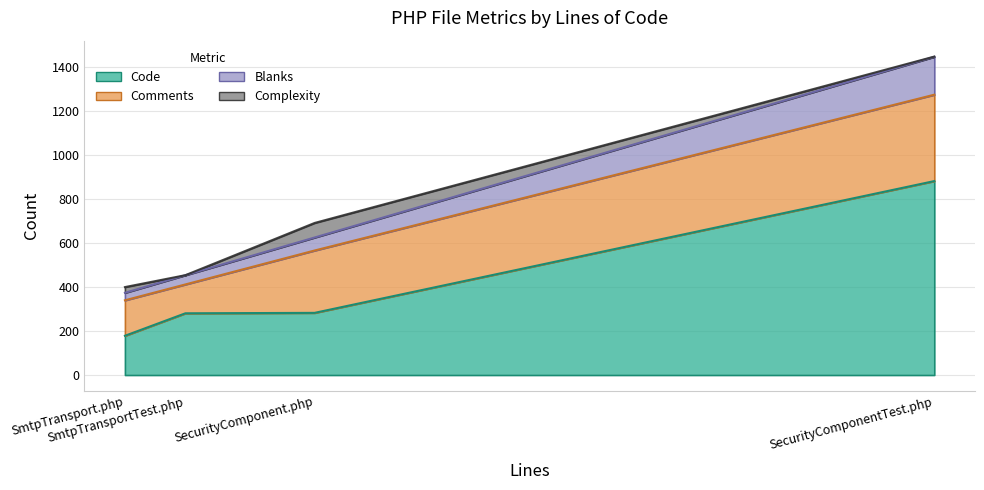

Which category has the highest value in the Comments series?

SecurityComponentTest.php